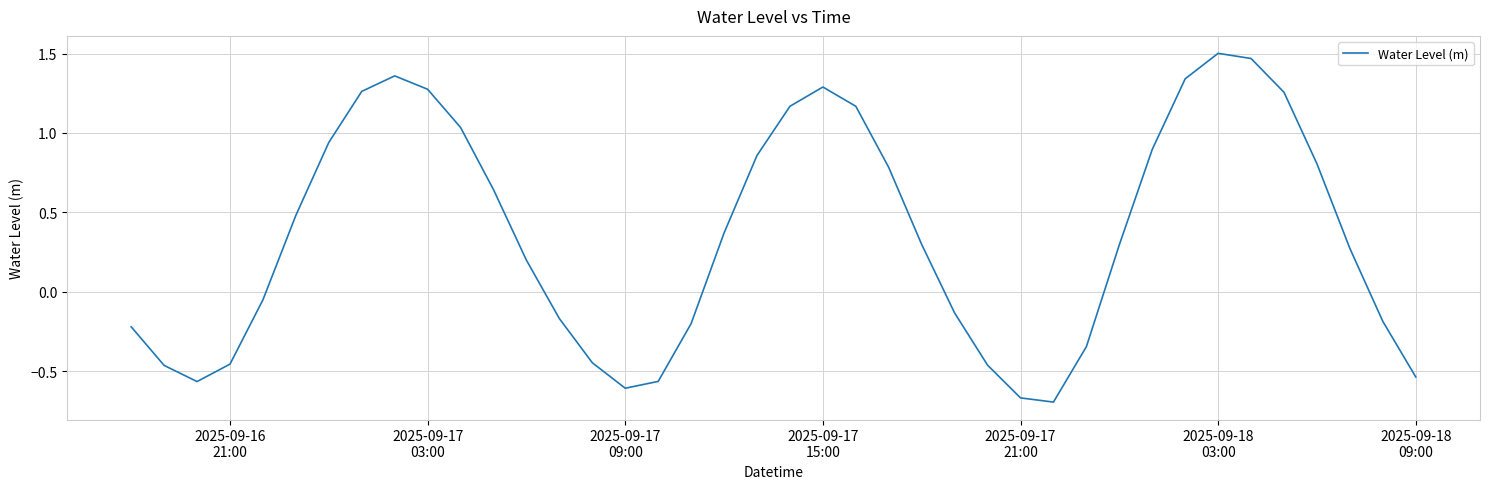

Reading left to right, what are all the values shown in this chart?

-0.2	-0.5	-0.6	-0.5	-0.1	0.5	0.9	1.3	1.4	1.3	1.0	0.6	0.2	-0.2	-0.4	-0.6	-0.6	-0.2	0.4	0.9	1.2	1.3	1.2	0.8	0.3	-0.1	-0.5	-0.7	-0.7	-0.3	0.3	0.9	1.3	1.5	1.5	1.3	0.8	0.3	-0.2	-0.5